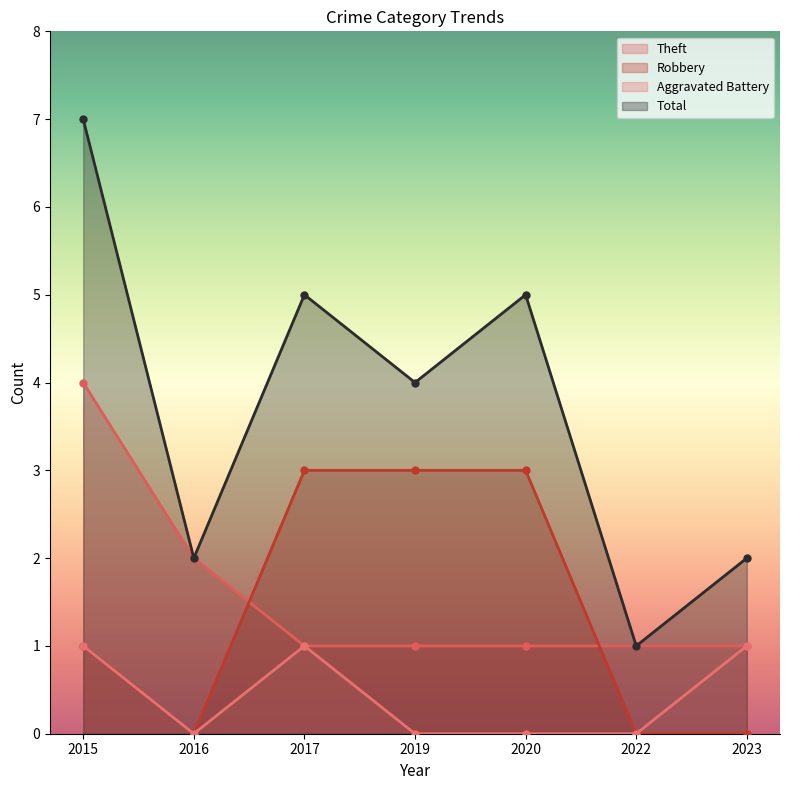

At how many categories does at least one series exceed 5?

1